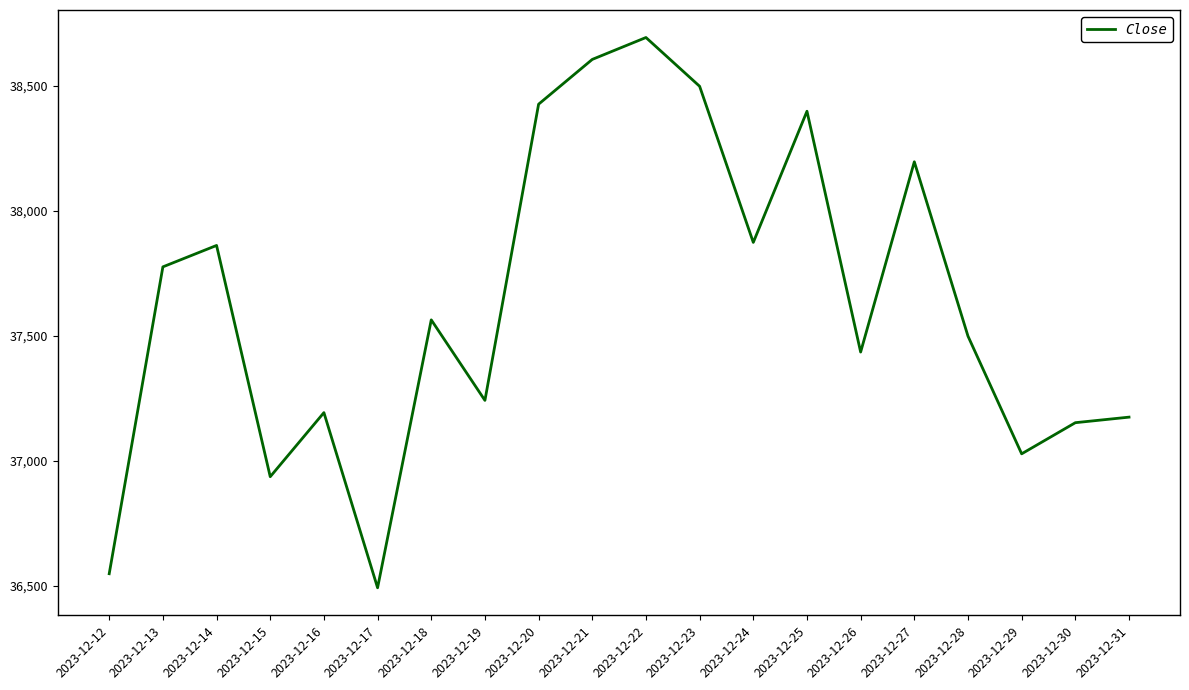

Which label corresponds to the largest value in the chart?

2023-12-22